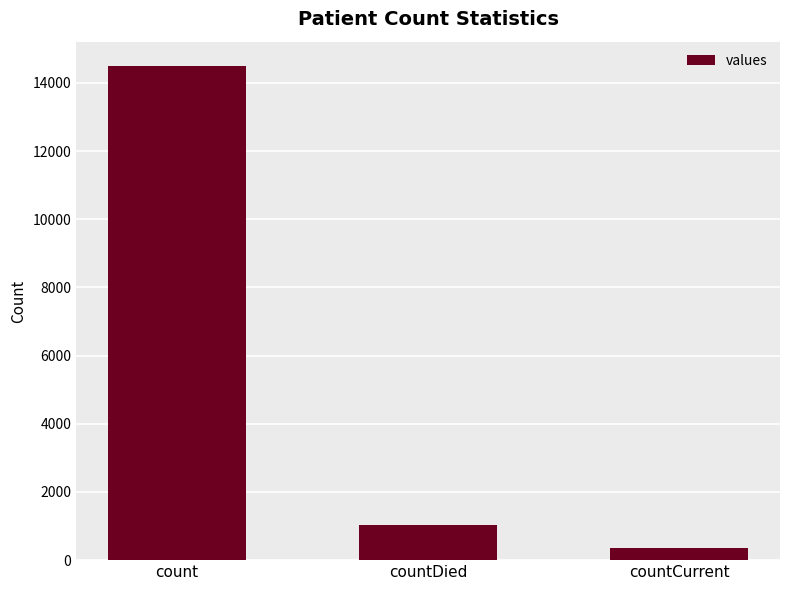

List the labels in order of value, smallest first.

countCurrent, countDied, count